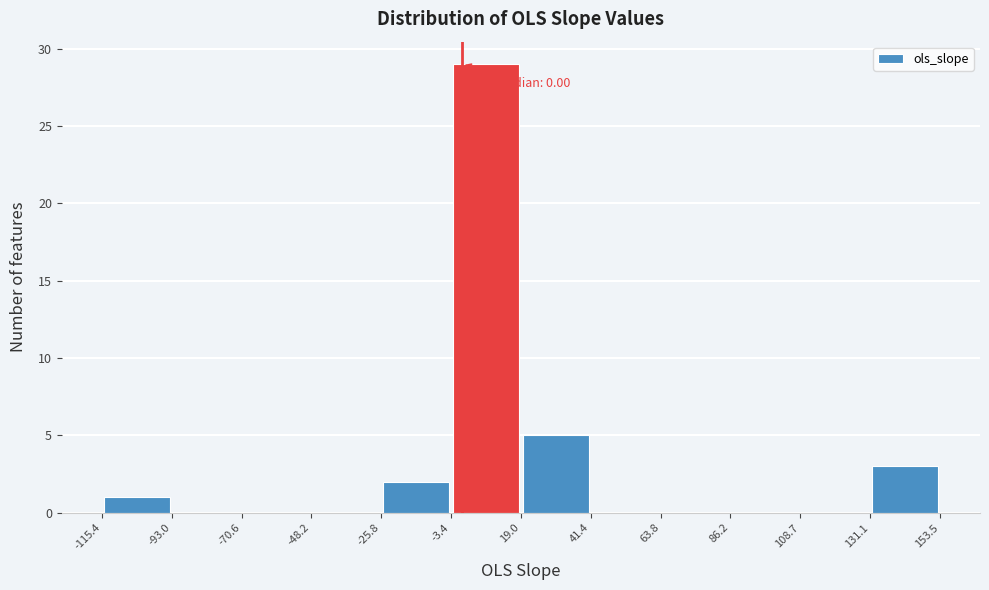

Over which range of the x-axis is the bar tallest?

-3.4 to 19.0